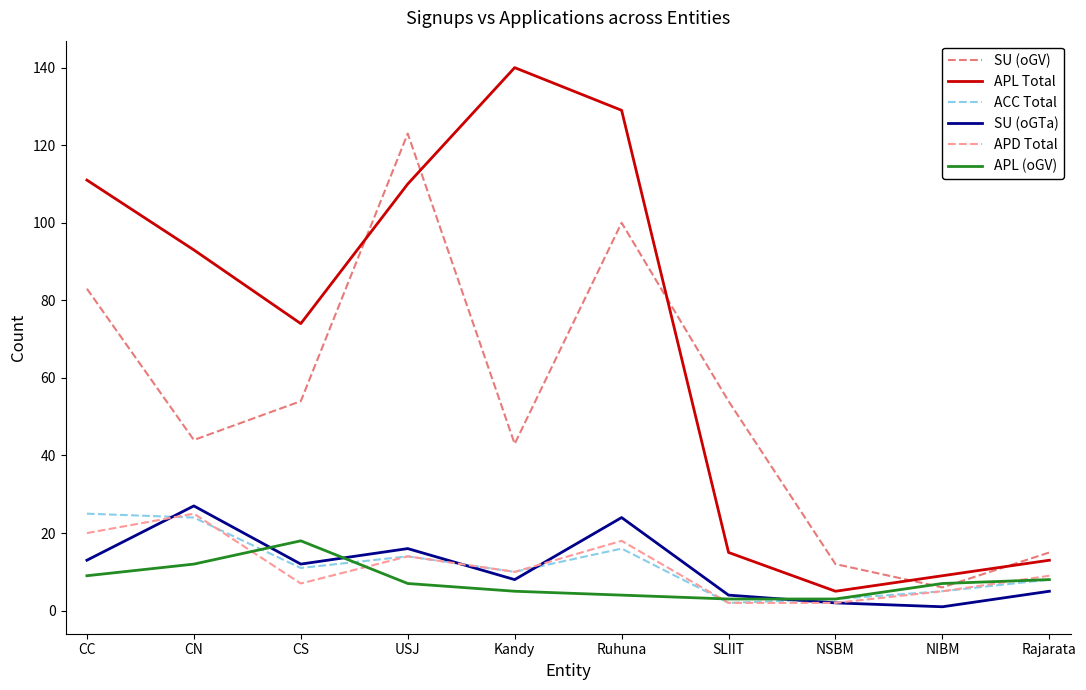

At which category does SU (oGV) reach its first local peak?

USJ